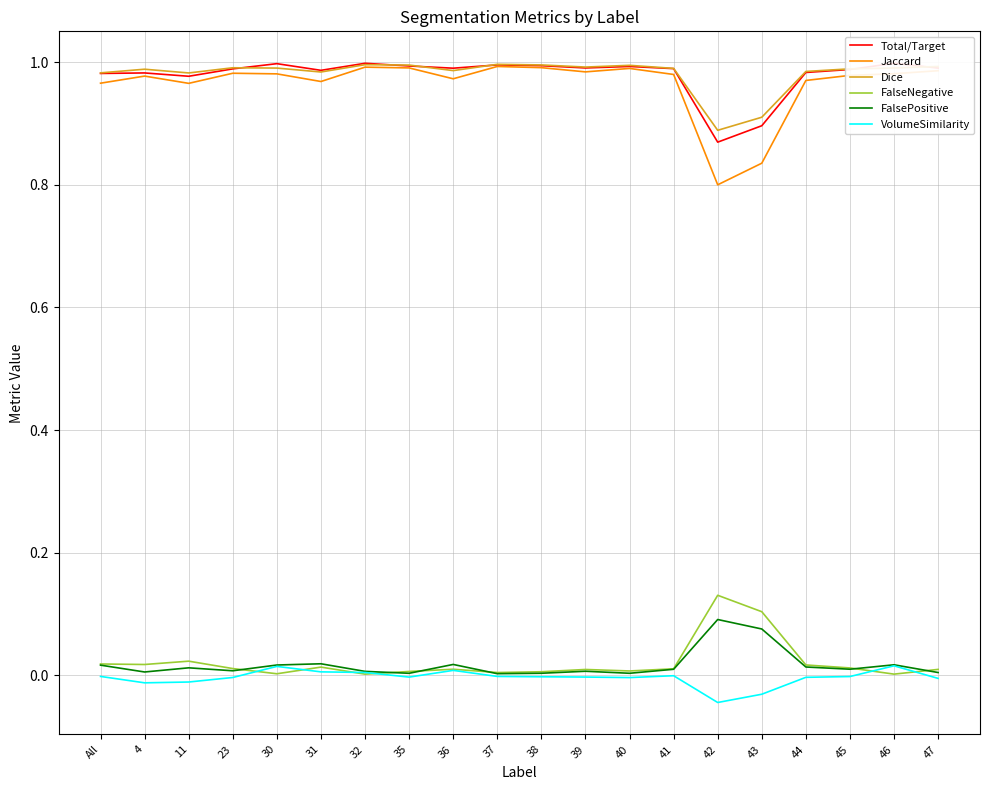

Which category has the lowest value in the Total/Target series?

42